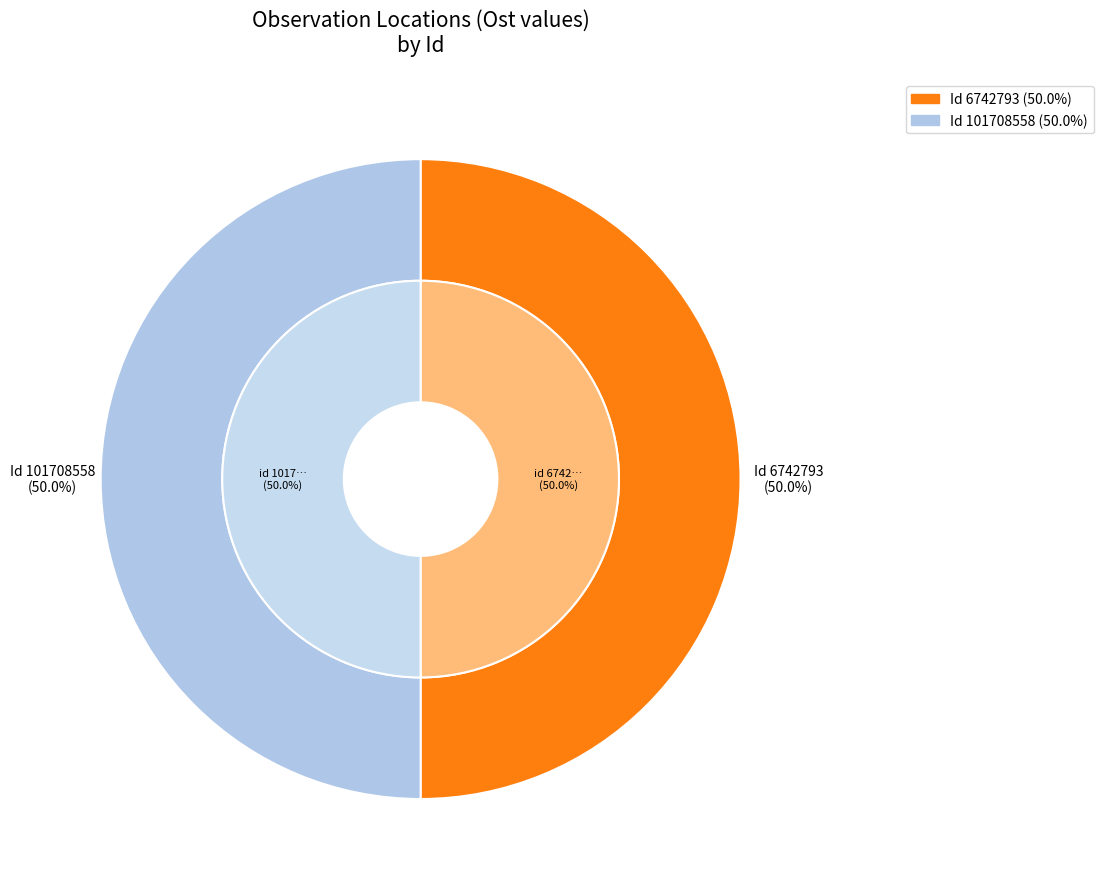

Does 101708558 represent more than half of the total?

No